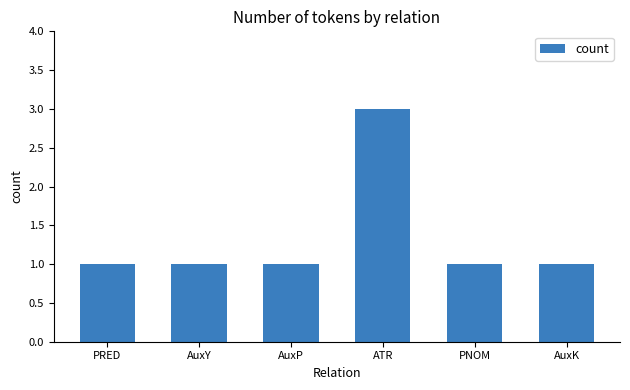

Is it true that the value at ATR is 1?

False